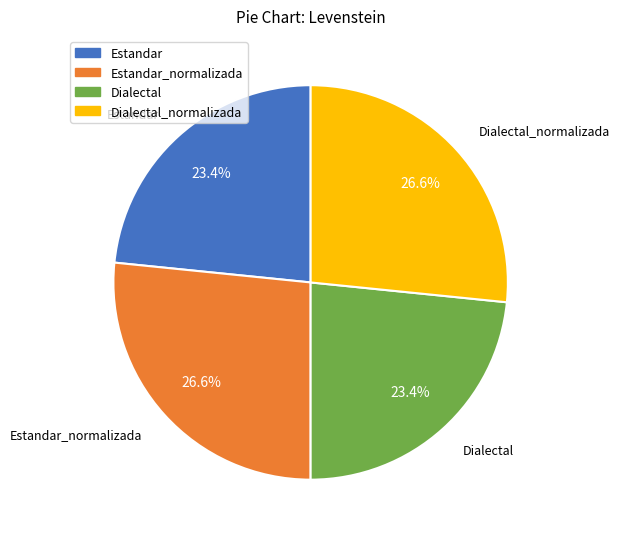

Is there any slice that represents more than half of the pie?

No